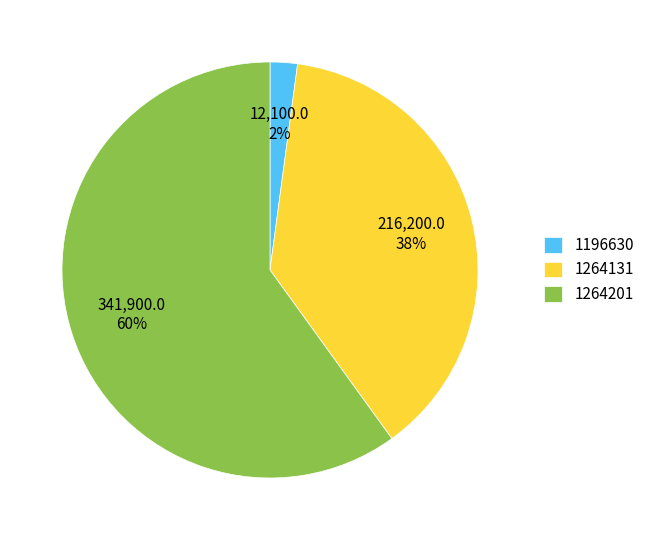

To the nearest percent, what is the combined percentage of 1196630 and 1264201?

62%